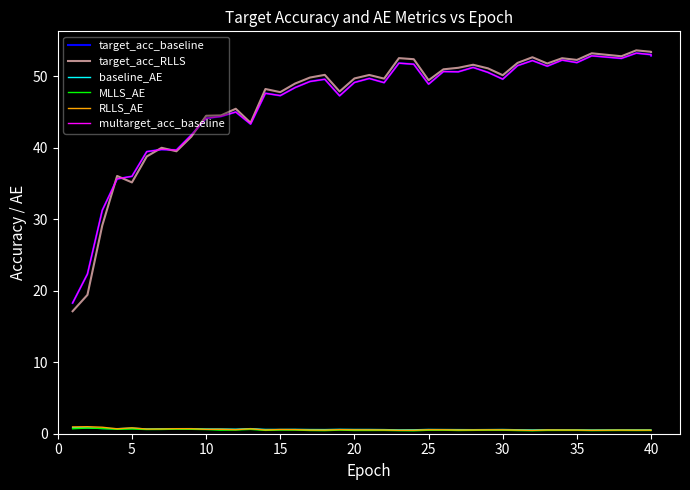

Rank the series at 15 from lowest to highest value.

MLLS_AE, RLLS_AE, baseline_AE, target_acc_baseline, multarget_acc_baseline, target_acc_RLLS